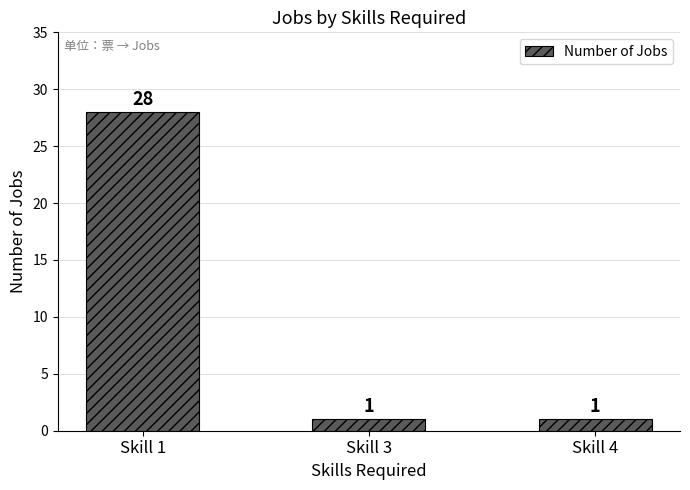

Reading right to left, transcribe all the data shown in this chart.

1	1	28